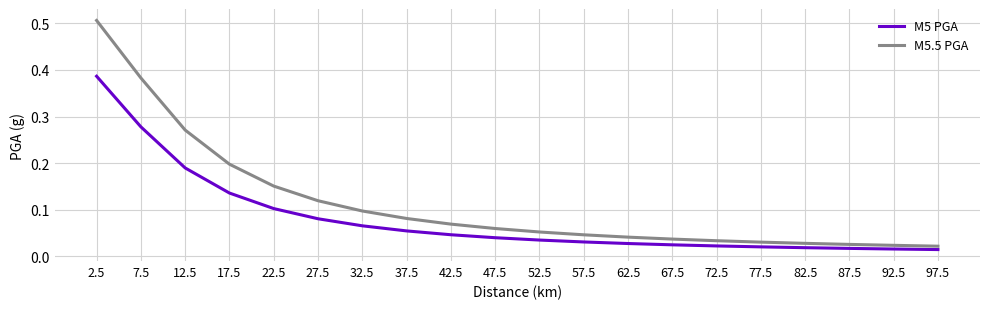

How many categories are shown in the chart?

20